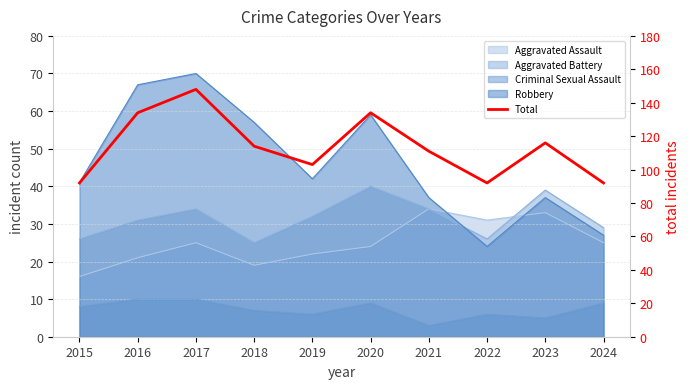

Rank the categories by value from highest to lowest.

2017, 2016, 2020, 2023, 2018, 2021, 2019, 2015, 2022, 2024